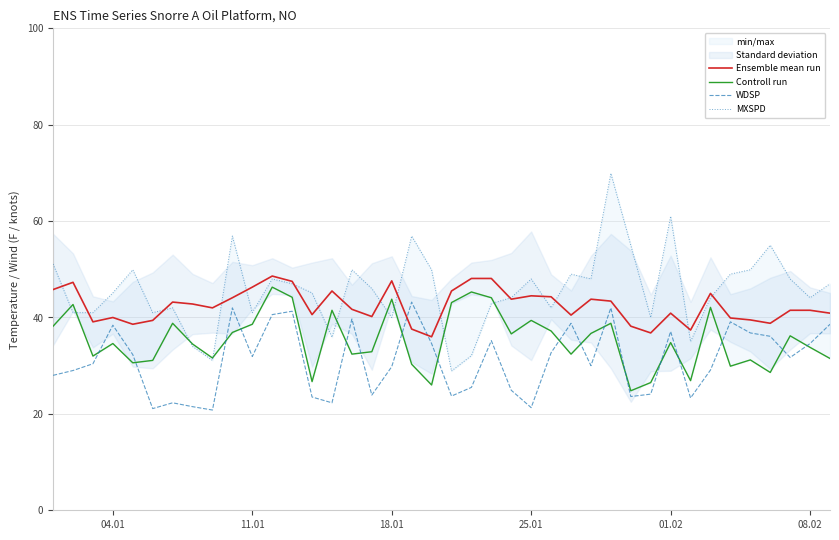

What is the minimum value for Controll run?

24.8